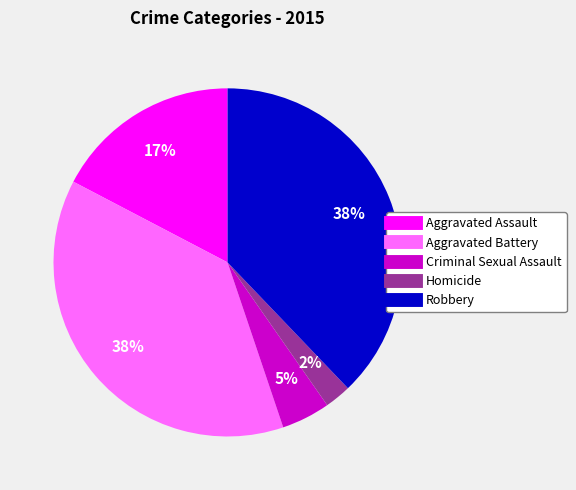

To the nearest percent, what is the average slice percentage?

20%